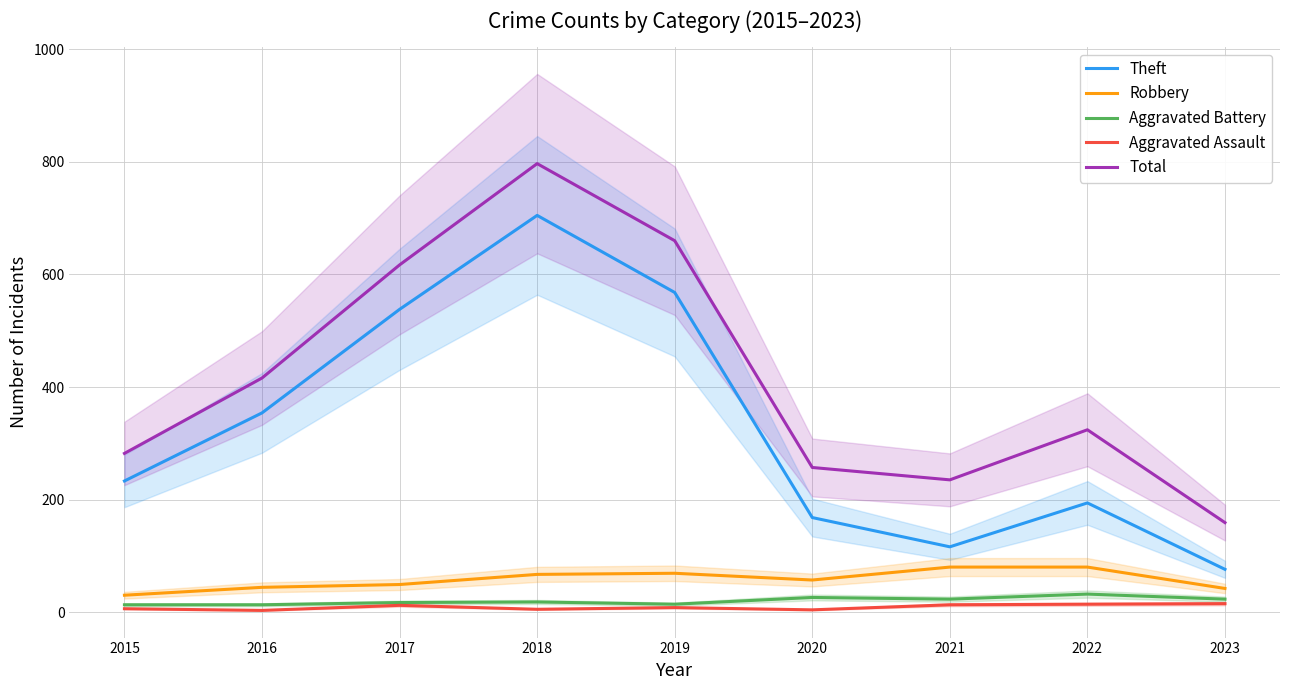

At which category does the chart reach its peak across all series?

2018